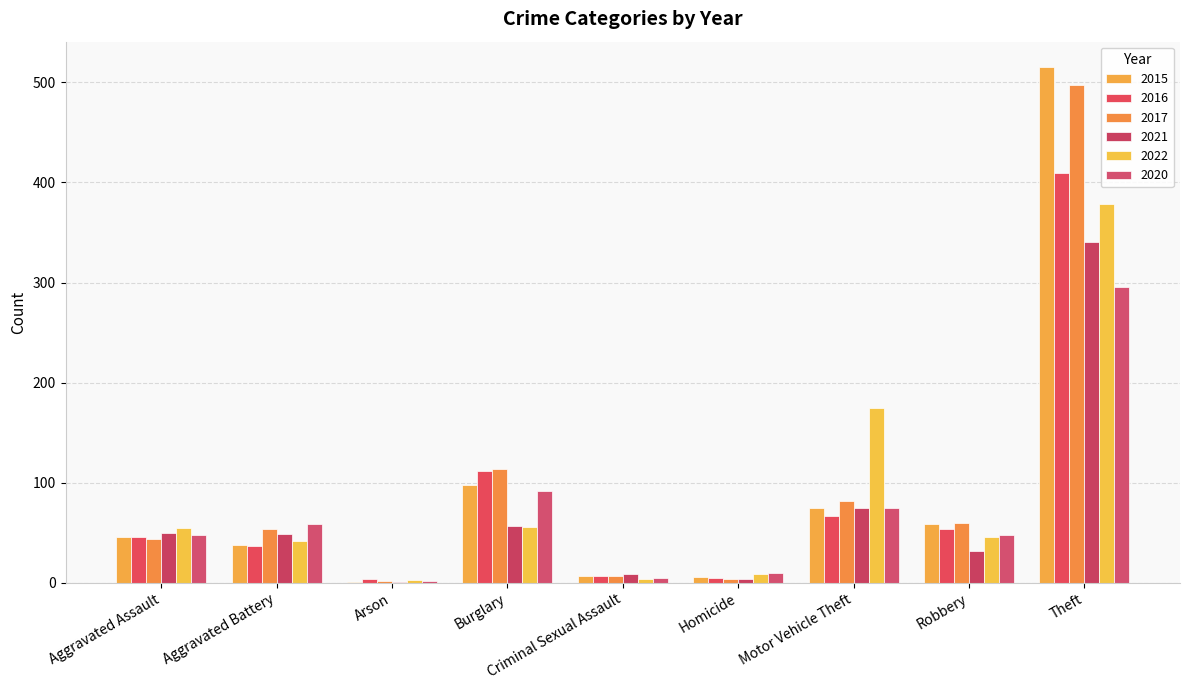

What is the difference between the second highest and second lowest values in the 2016 series?

107